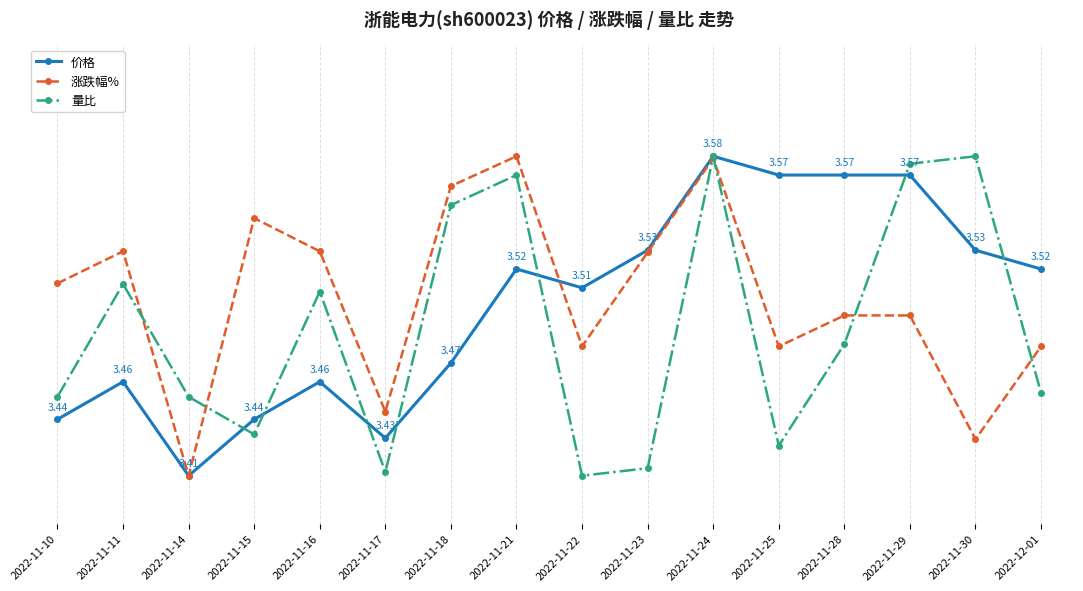

What are all the series names shown in the legend?

价格, 涨跌幅%, 量比